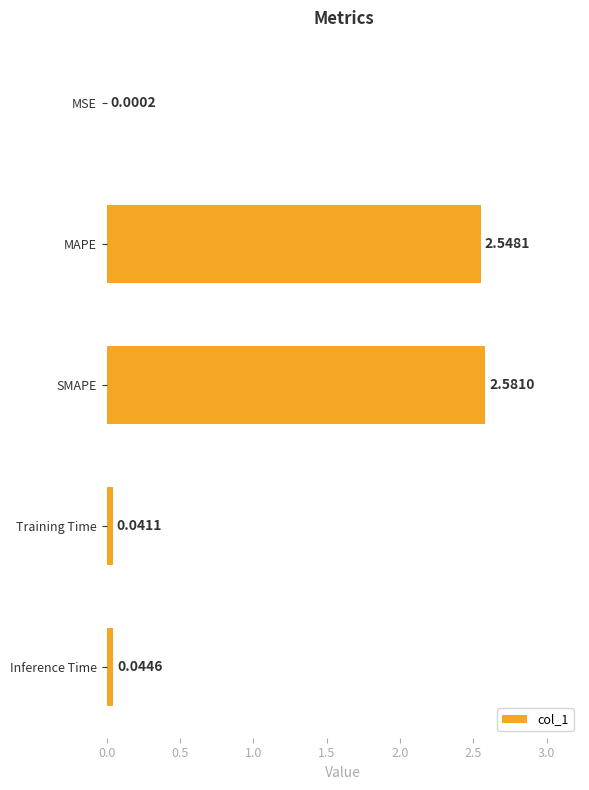

What is the sum of all values?

5.2